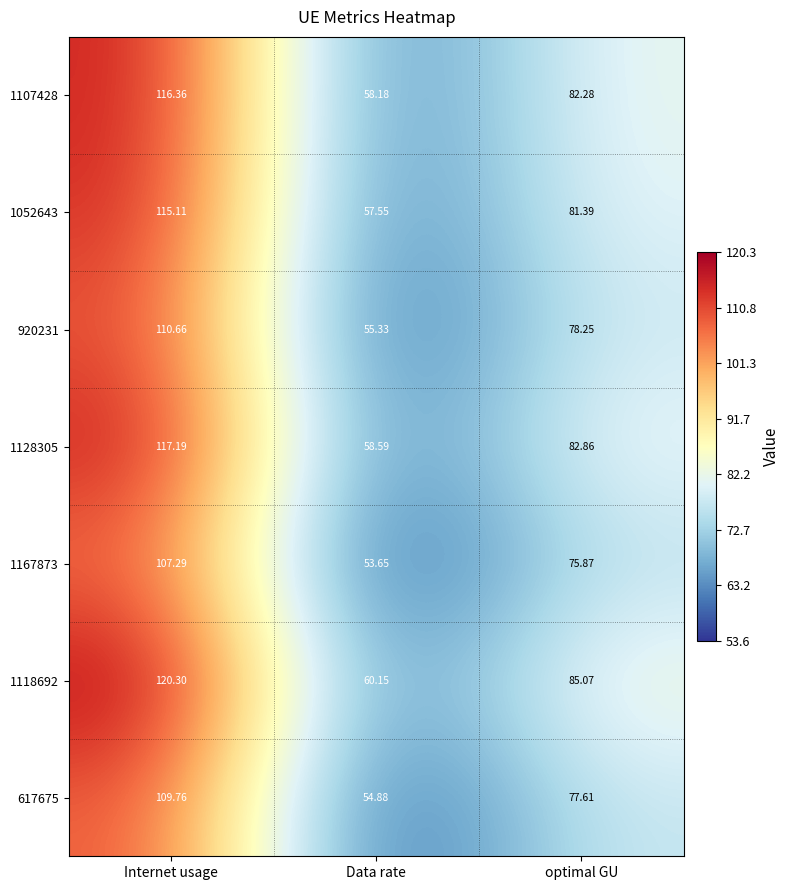

Rank the categories by 1107428 value from lowest to highest.

Data rate, optimal GU, Internet usage